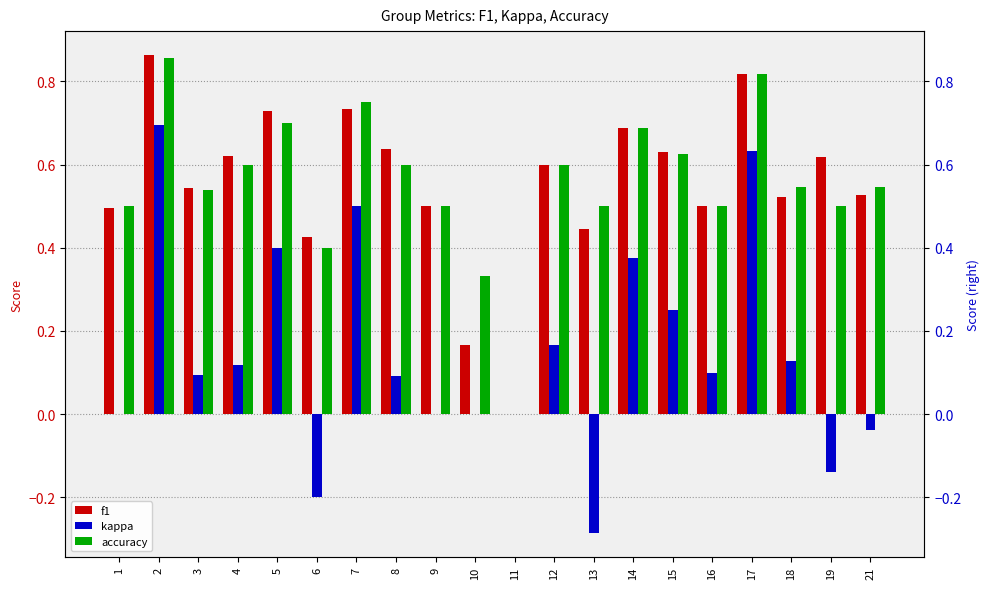

At 9, list the series in order from smallest to largest.

kappa, f1, accuracy